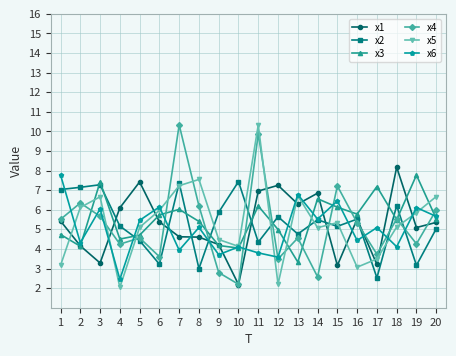

What is the difference between the second highest and minimum values in the x5 series?

5.5